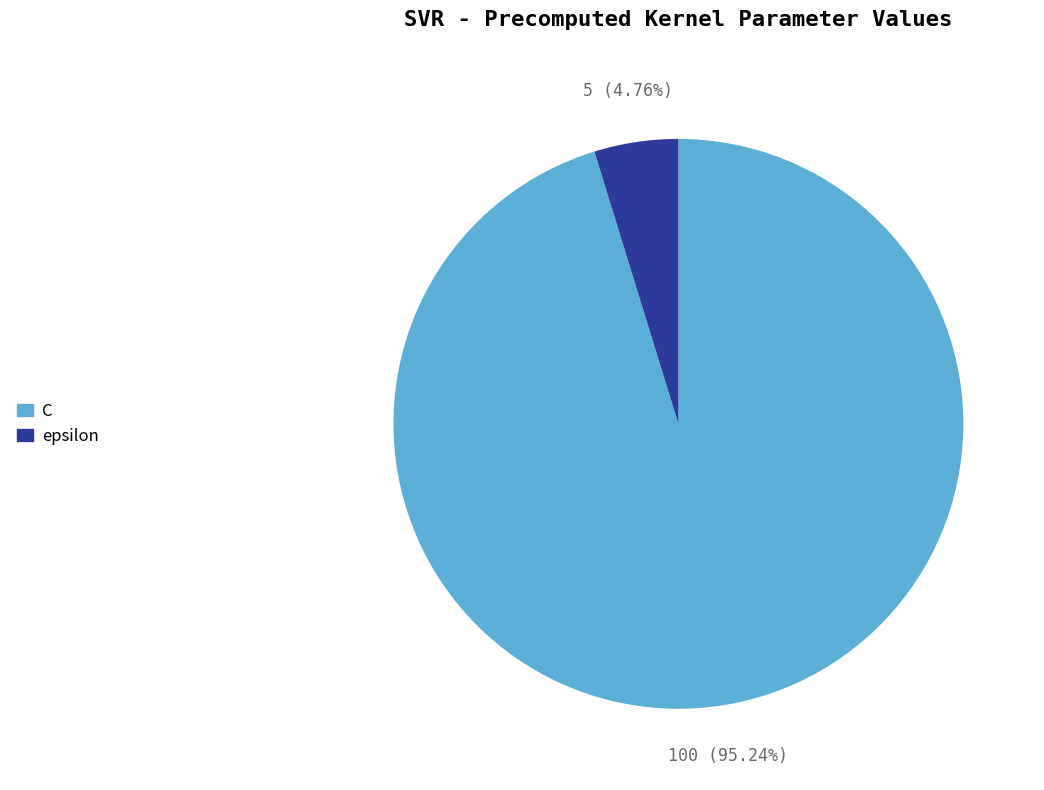

What percentage is the C slice, to the nearest percent?

95%